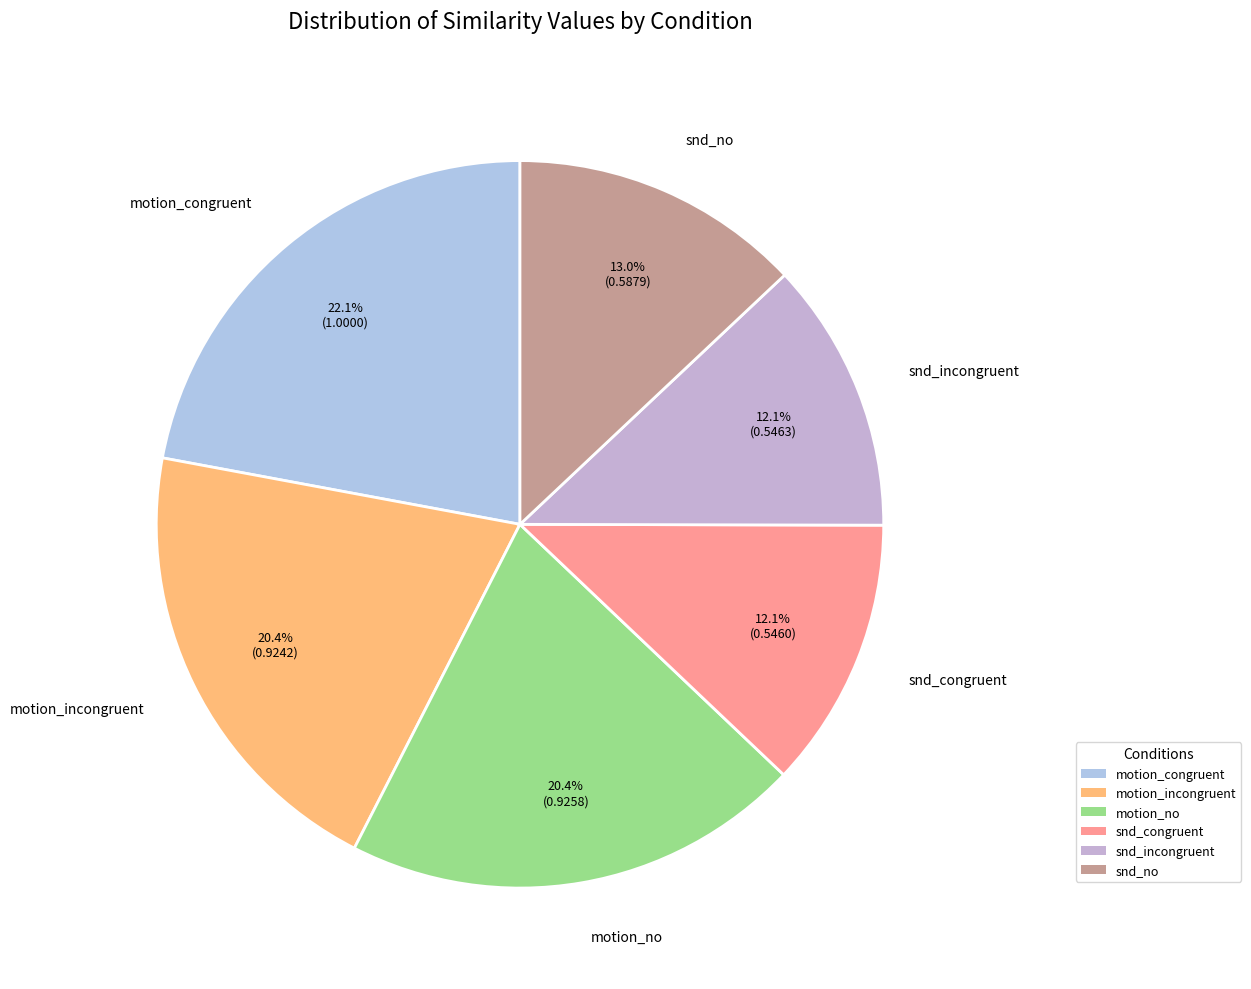

How many slices are in this pie chart?

6